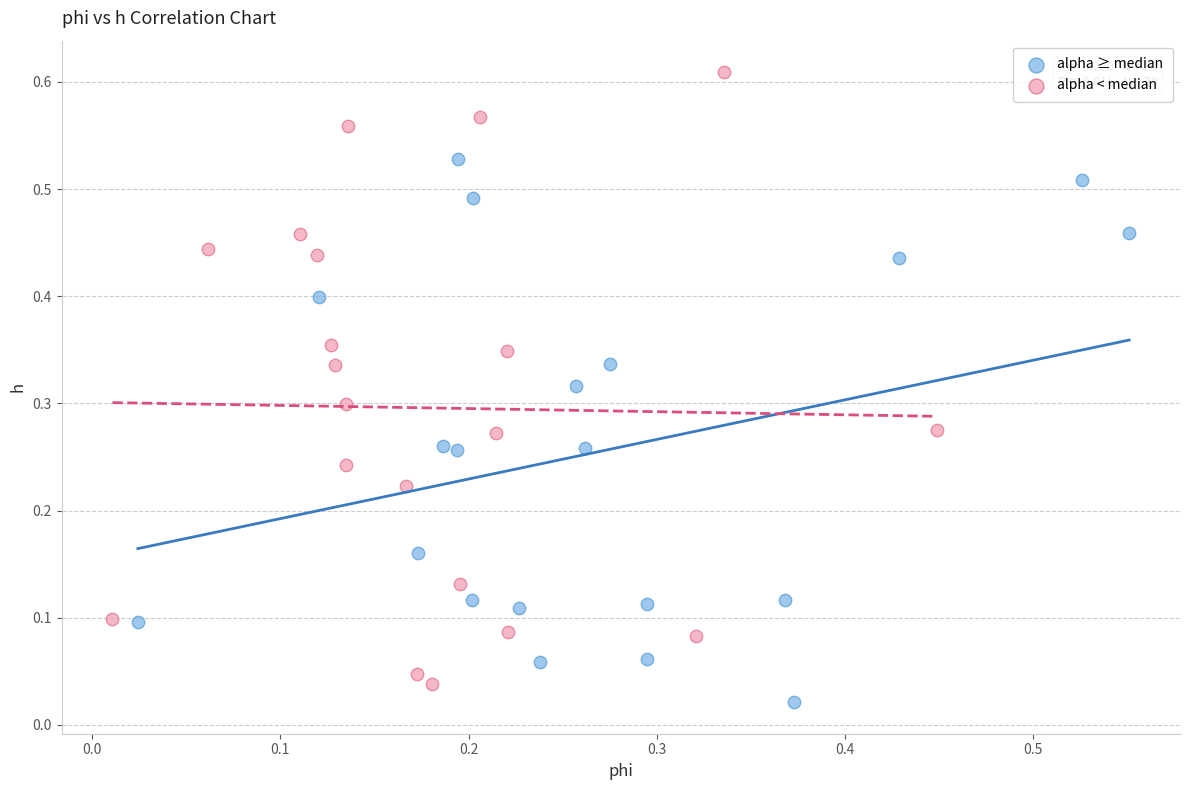

Which series has the largest Y range (max minus min)?

alpha < median